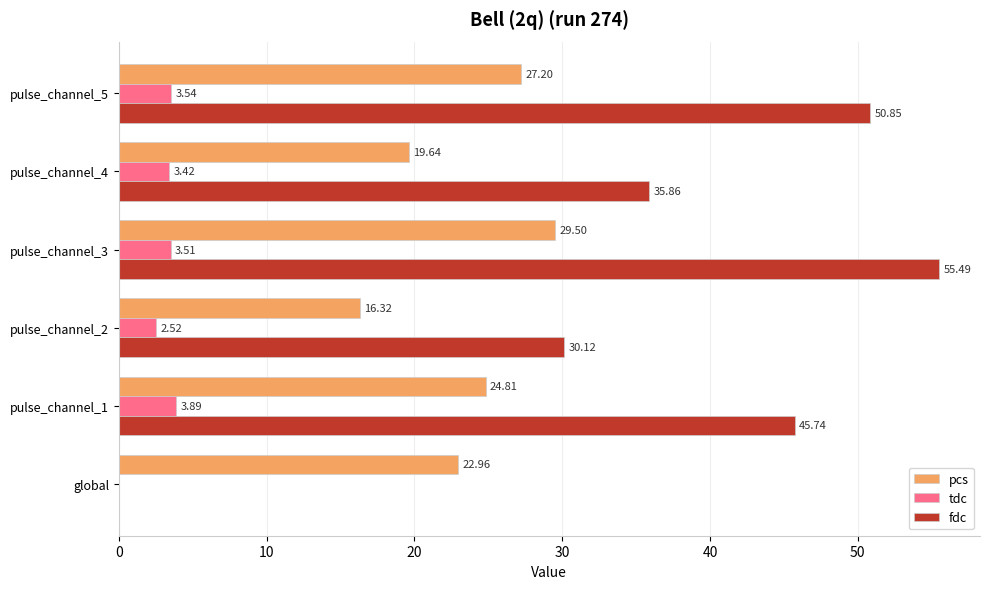

Where is tdc nearest to the value 1?

global